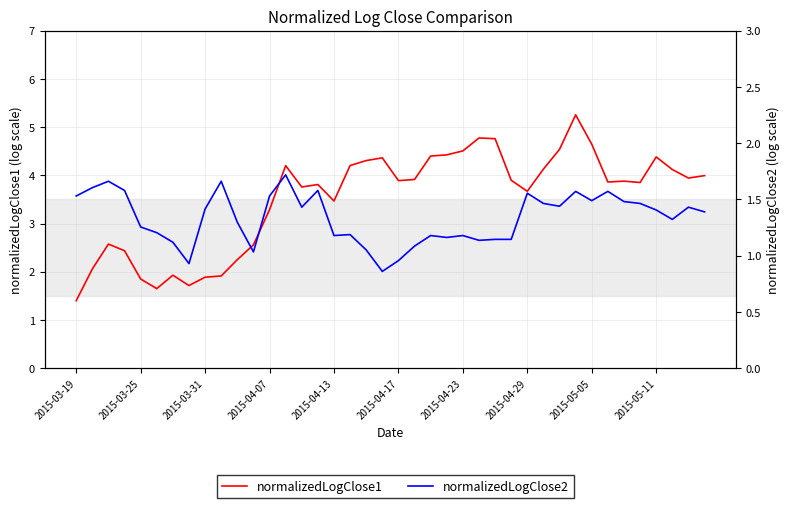

How many interior local peaks does the normalizedLogClose2 series have?

11